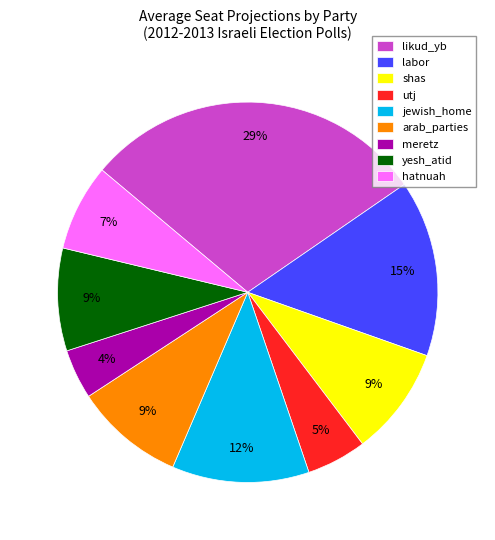

Count the number of slices in the pie.

9